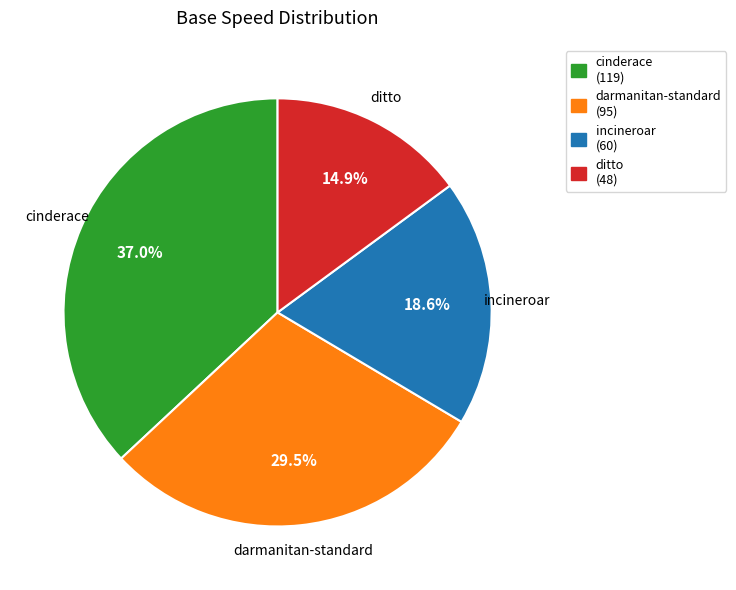

Is it true that incineroar is 19% of the pie?

True